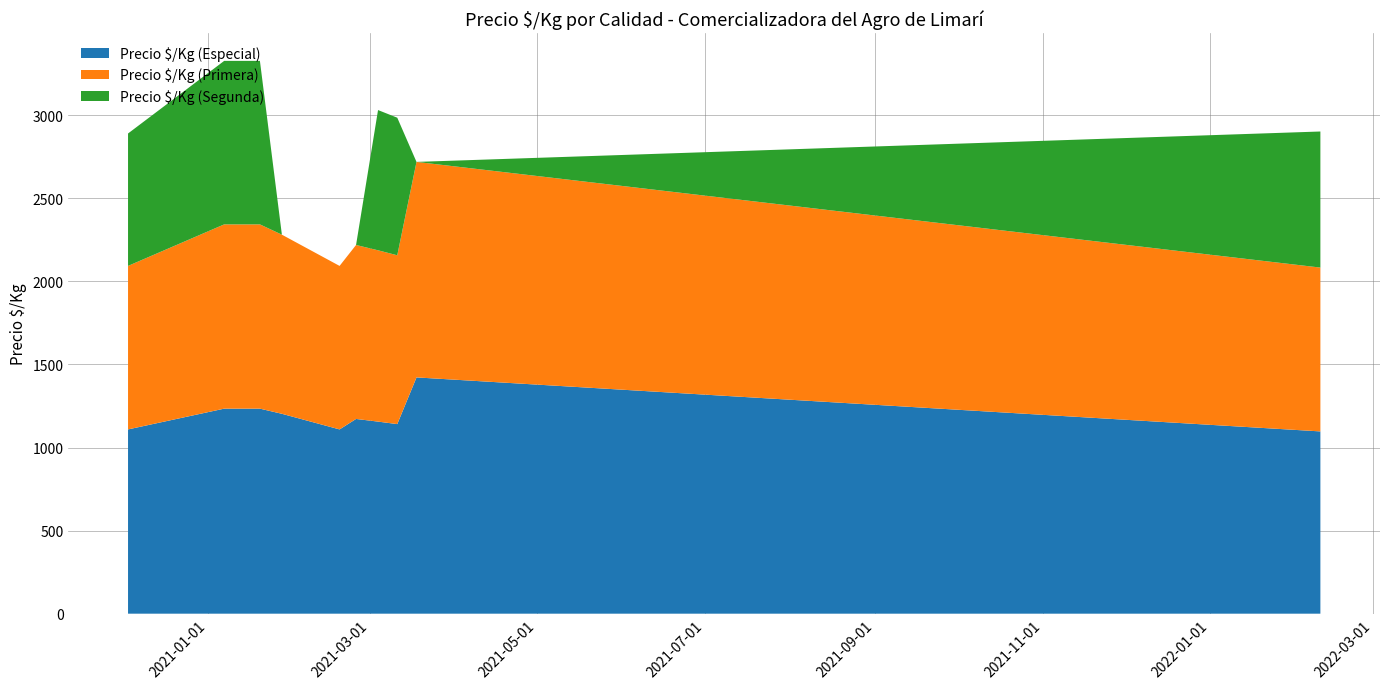

Reading left to right, list all the values displayed in this chart.

Precio $/Kg (Especial): 2020-12-03=1109	2021-01-07=1234	2021-01-20=1234	2021-01-28=1203	2021-02-18=1109	2021-02-24=1172	2021-03-04=1156	2021-03-11=1141	2021-03-18=1422	2022-02-10=1097
Precio $/Kg (Primera): 2020-12-03=984	2021-01-07=1109	2021-01-20=1109	2021-01-28=1078	2021-02-18=984	2021-02-24=1047	2021-03-04=1031	2021-03-11=1016	2021-03-18=1297	2022-02-10=986
Precio $/Kg (Segunda): 2020-12-03=797	2021-01-07=984	2021-01-20=984	2021-01-28=0	2021-02-18=0	2021-02-24=0	2021-03-04=844	2021-03-11=828	2021-03-18=0	2022-02-10=819